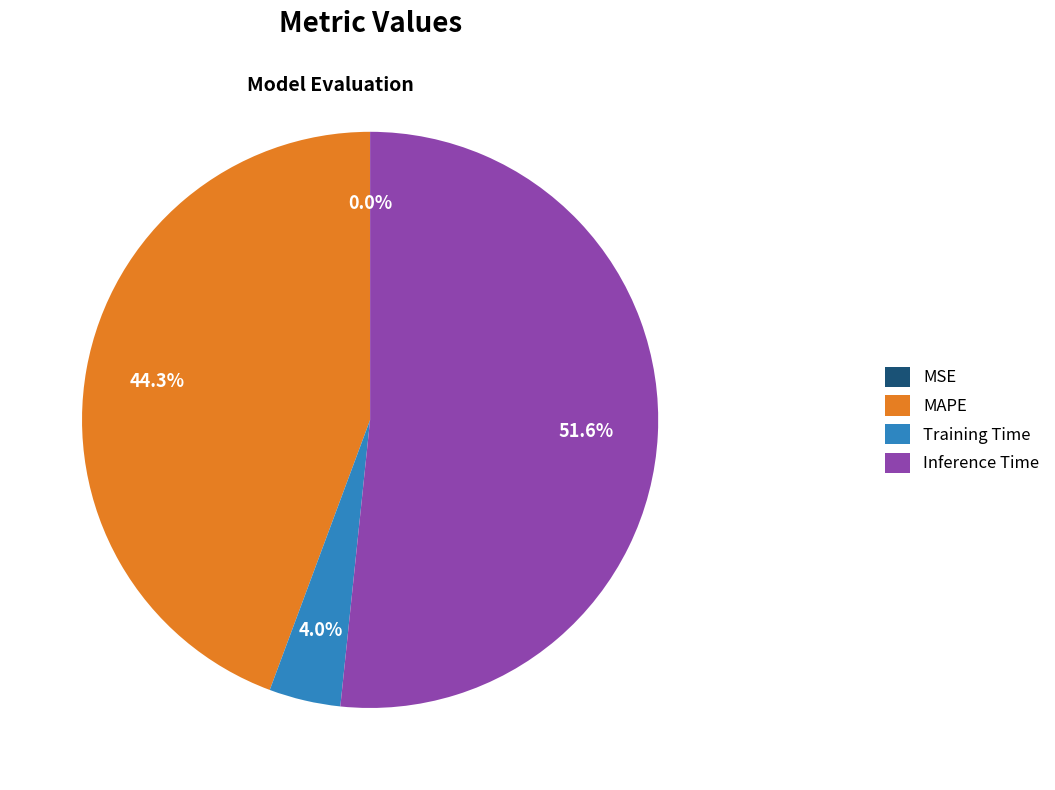

To the nearest percent, what is the difference between the largest and smallest slice percentages?

52%